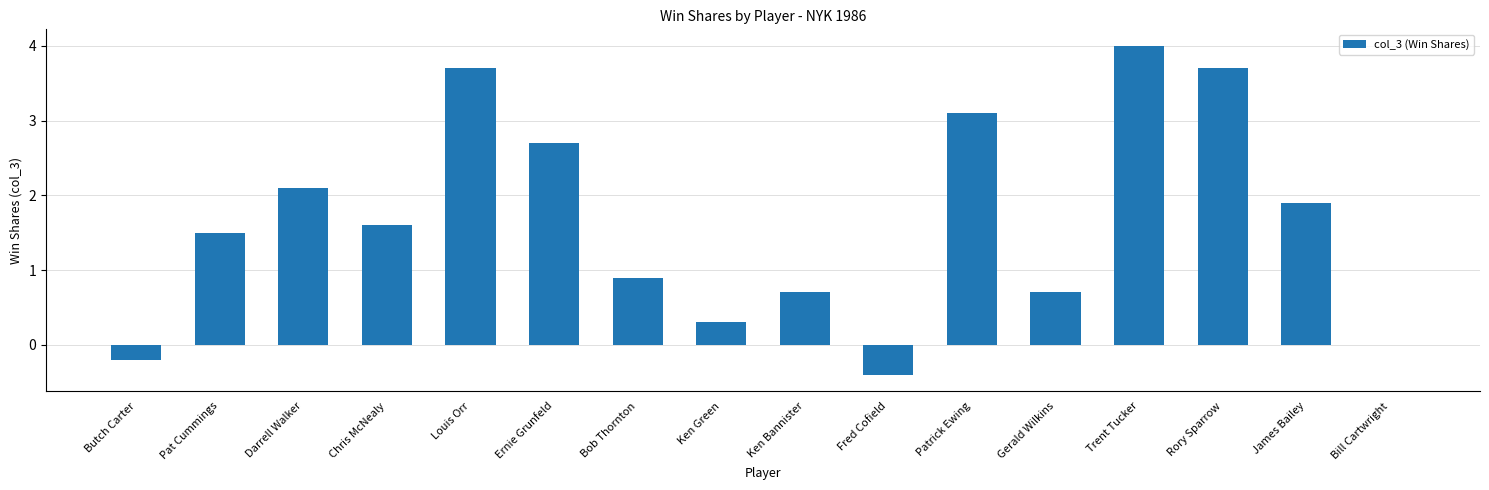

What is the maximum value shown in the chart?

4.0